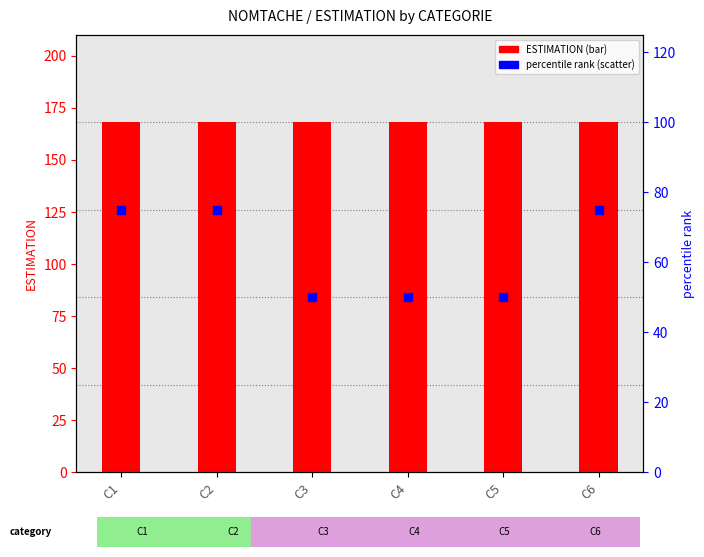

At which category is the sum across all series the highest?

C1